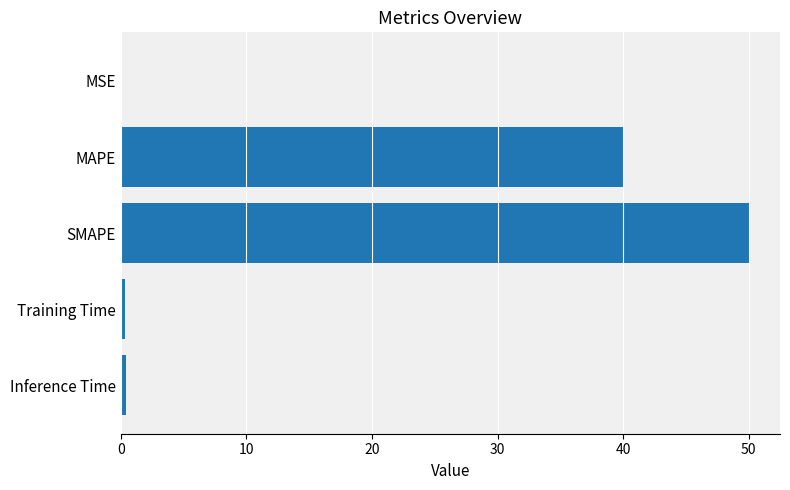

The chart shows a value of 70.3 at MAPE. True or false?

False